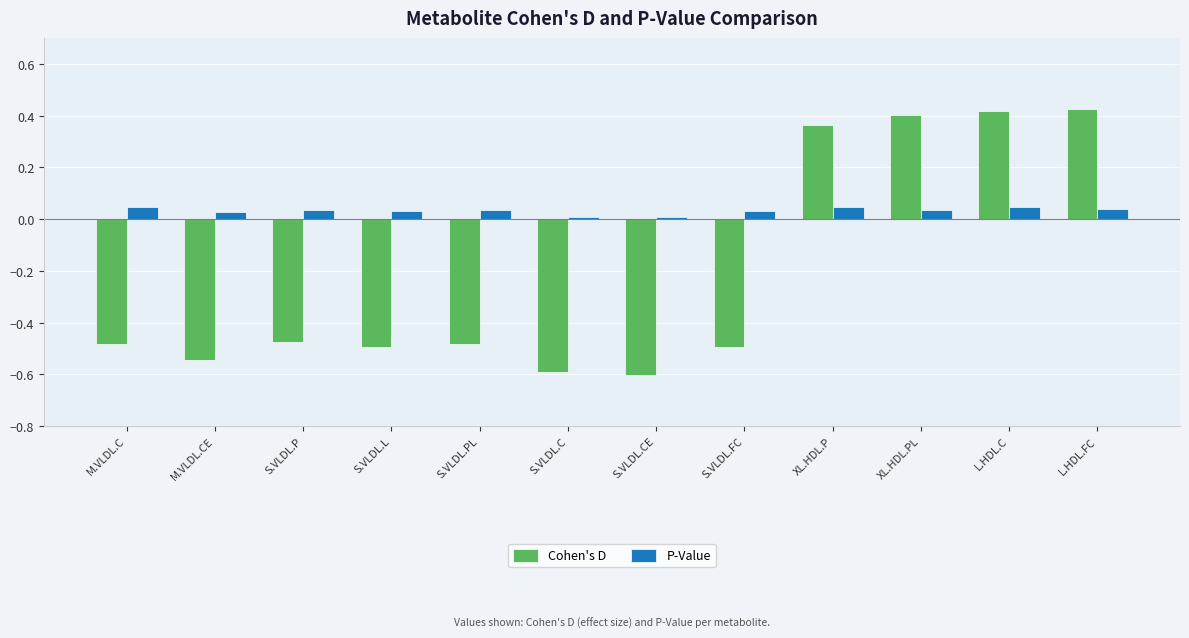

What is the difference between the maximum and second lowest values in the Cohen's D series?

1.0